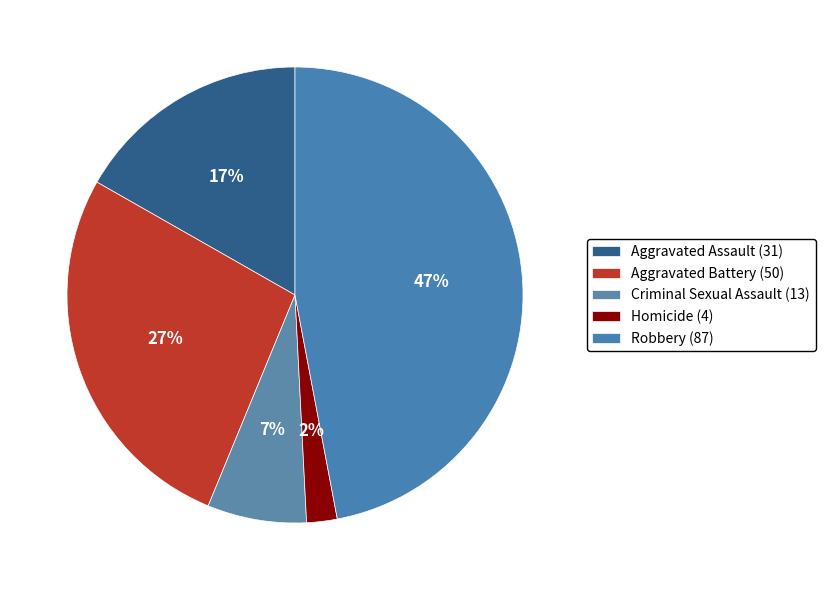

To the nearest percent, what percentage of the pie is Aggravated Battery?

27%